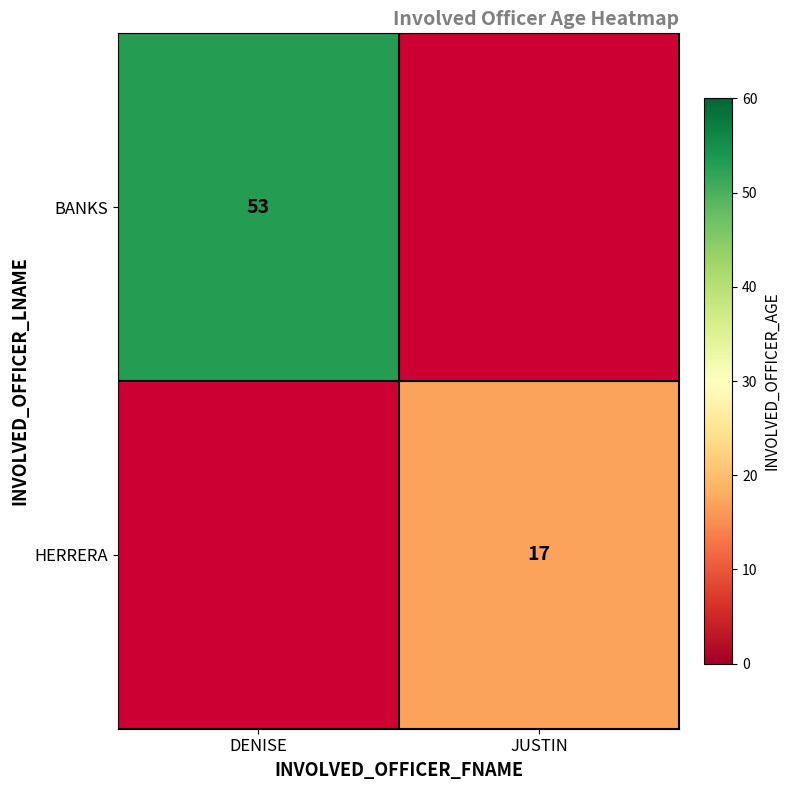

True or false: BANKS has a value of 23 at DENISE.

False